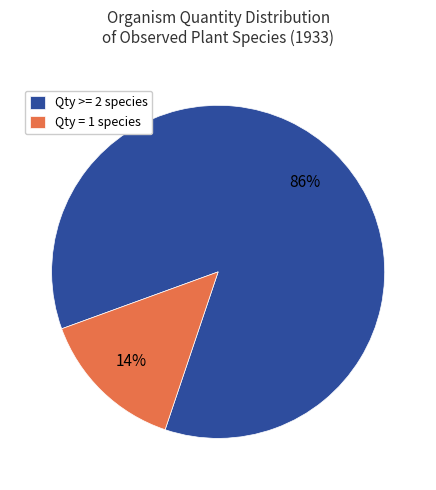

Which has a higher value, Qty >= 2 species or Qty = 1 species?

Qty >= 2 species